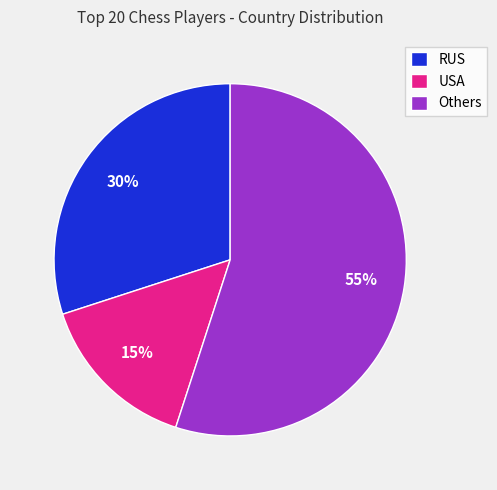

Is the sum of USA and Others greater than half?

Yes